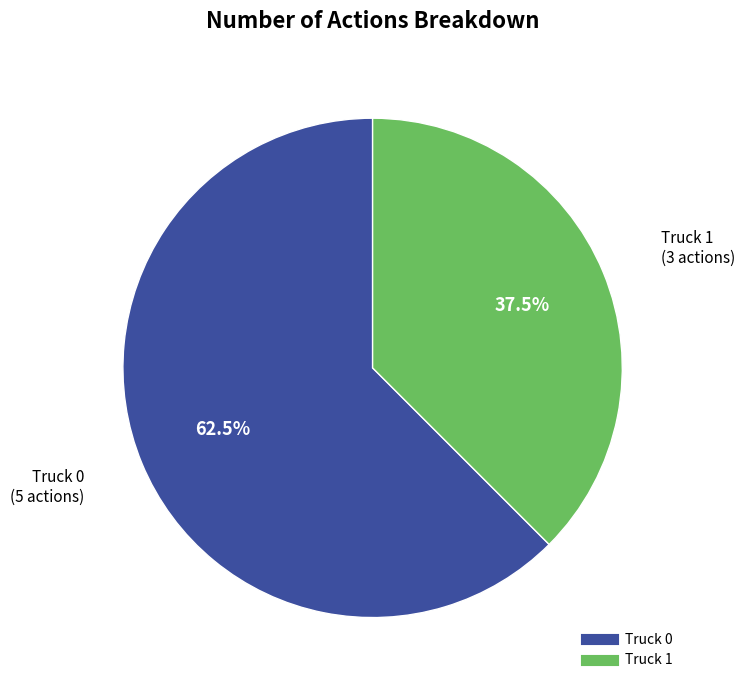

Which has a higher value, Truck 0 or Truck 1?

Truck 0